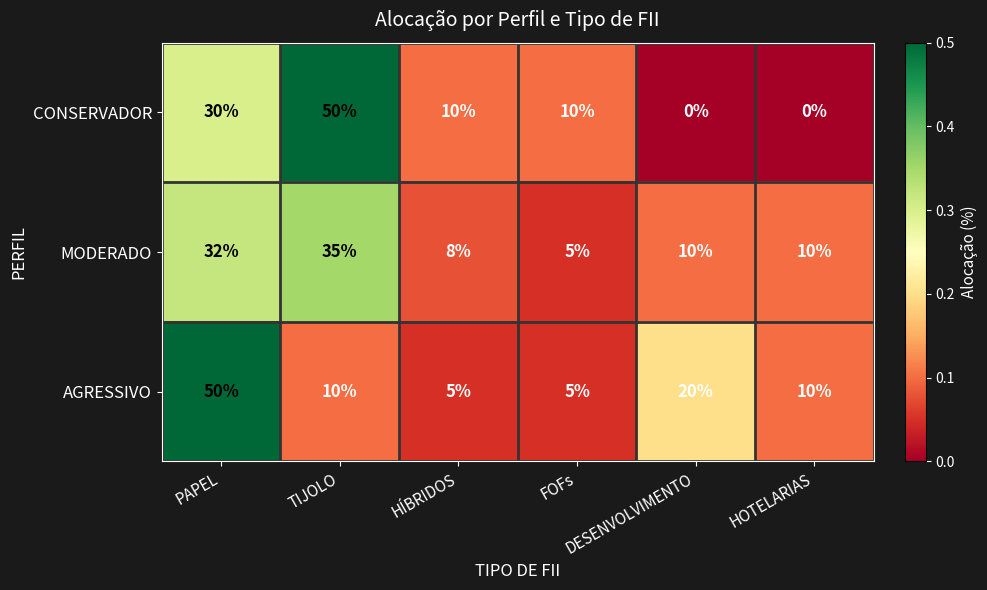

What is the maximum value for MODERADO?

35